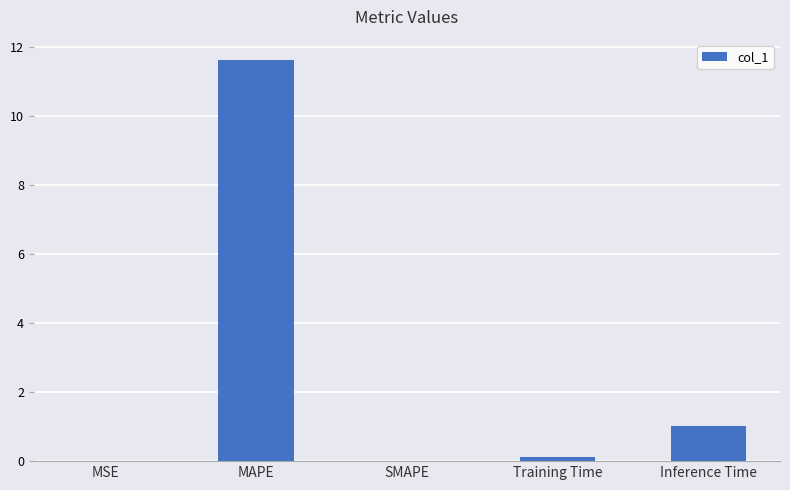

What is the sum of the values at SMAPE and Inference Time?

1.0